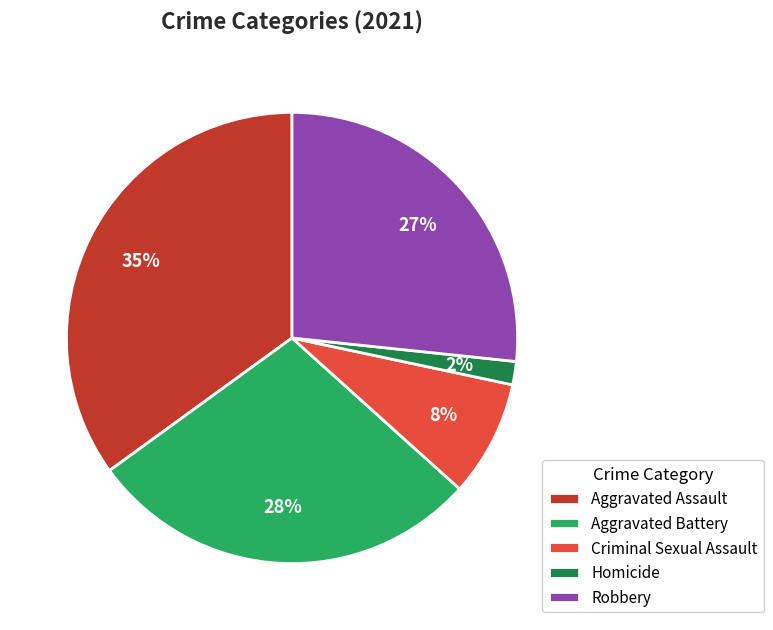

Between Aggravated Battery and Robbery, which is larger?

Aggravated Battery